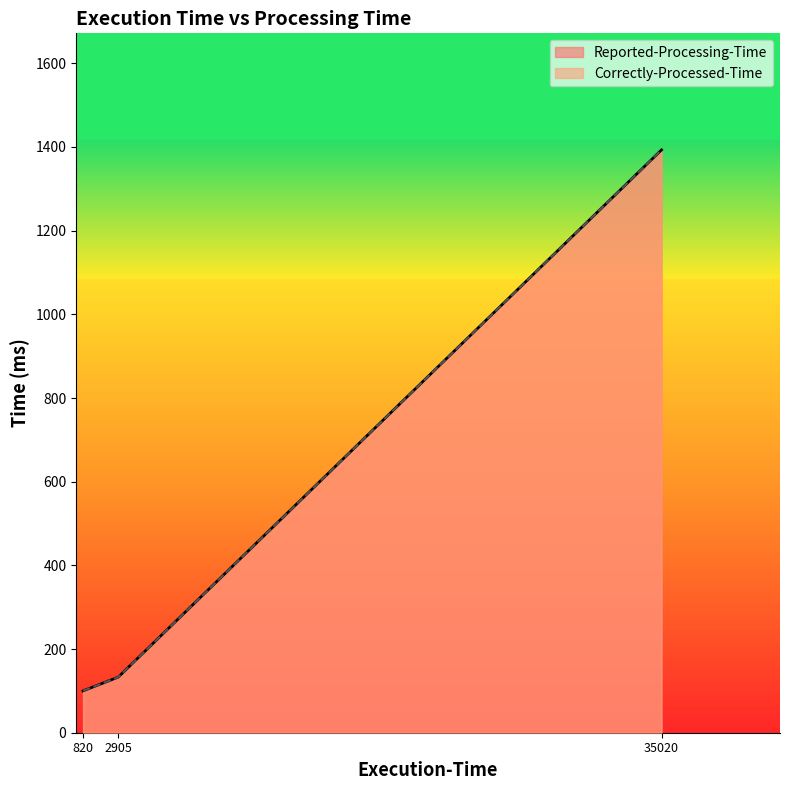

True or false: Reported-Processing-Time has a value of 698 at ore2014/chebi.owl.

False